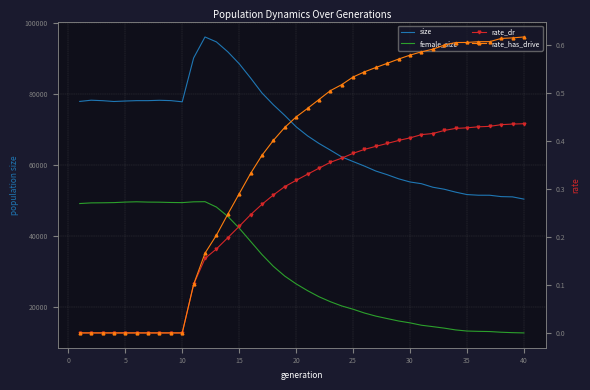

True or false: rate_dr and size intersect in this chart.

False